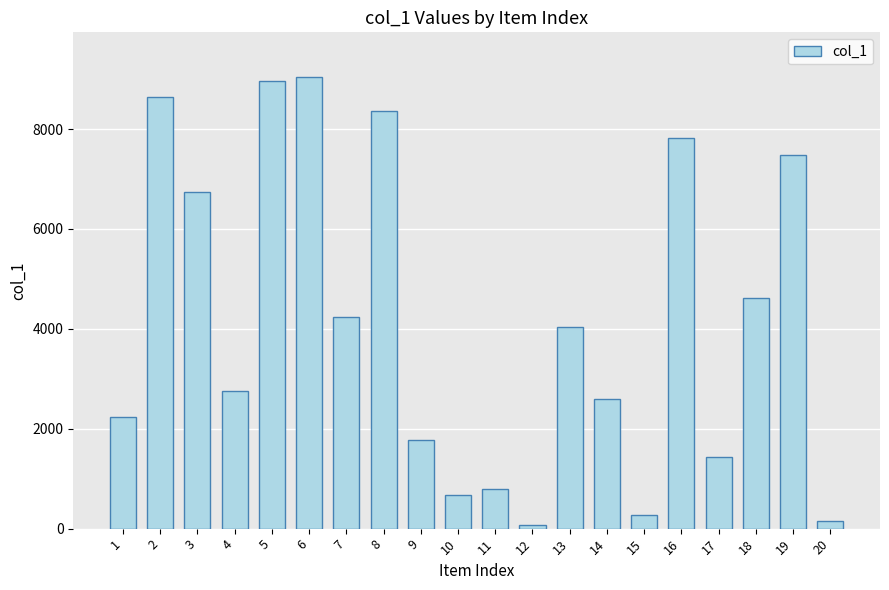

Reading left to right, list all the values displayed in this chart.

2228	8636	6740	2752	8966	9033	4234	8369	1765	682	802	65	4035	2592	271	7824	1441	4621	7472	152